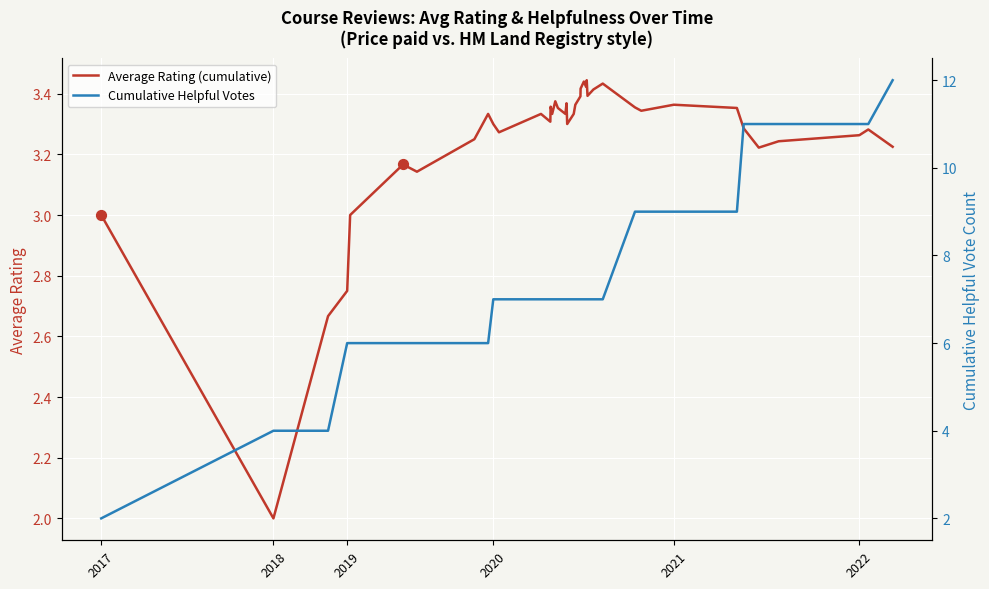

Which series has the largest total across all categories?

Cumulative Helpful Votes